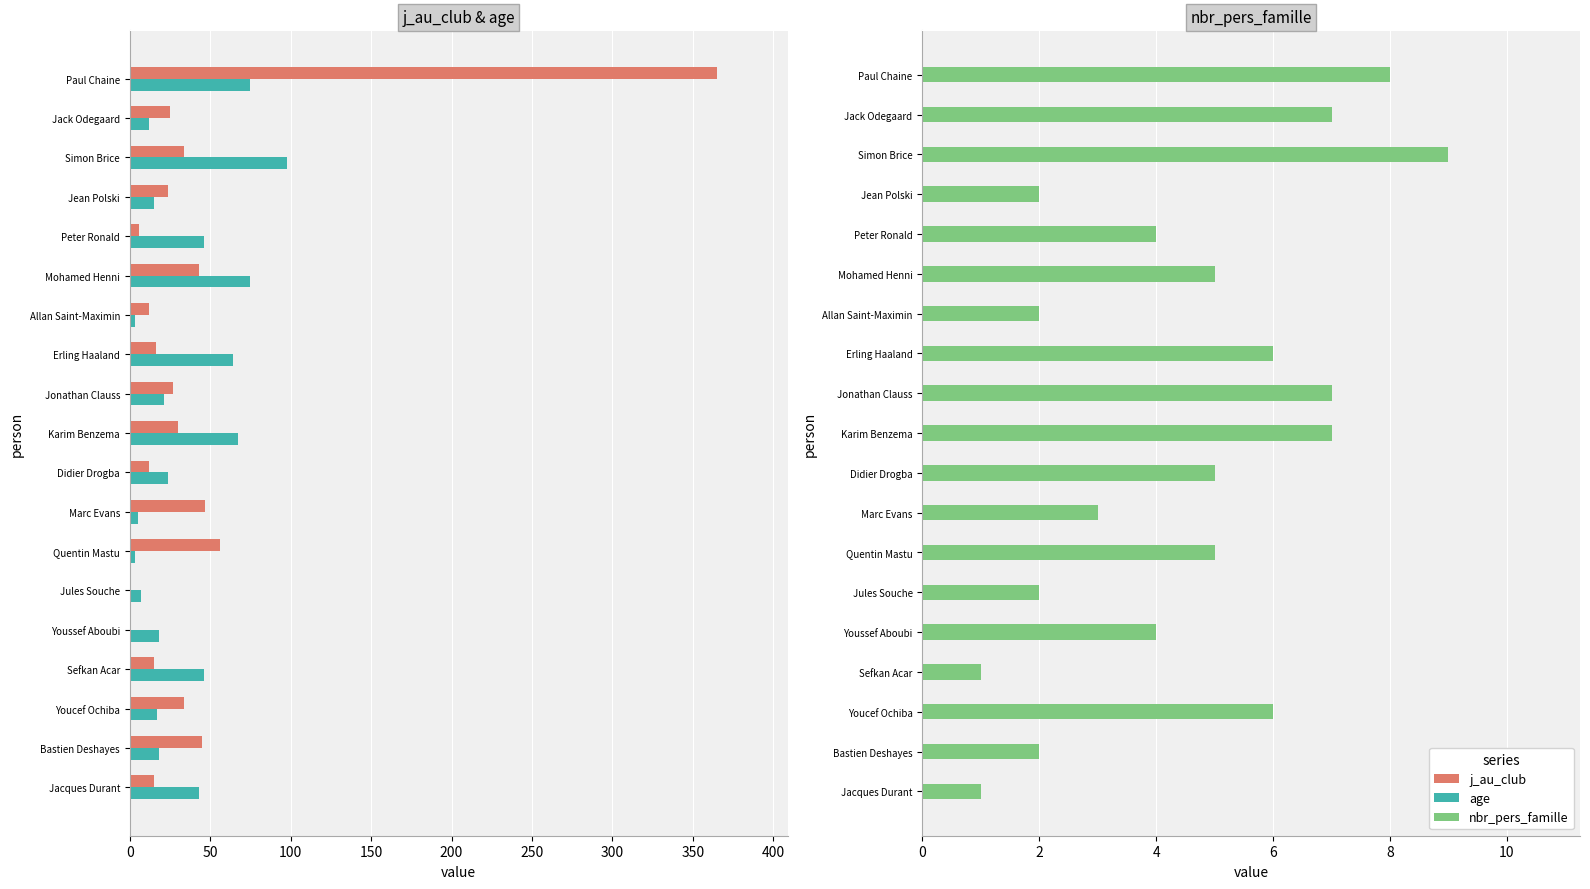

The value of nbr_pers_famille at Marc Evans is 2. True or false?

False